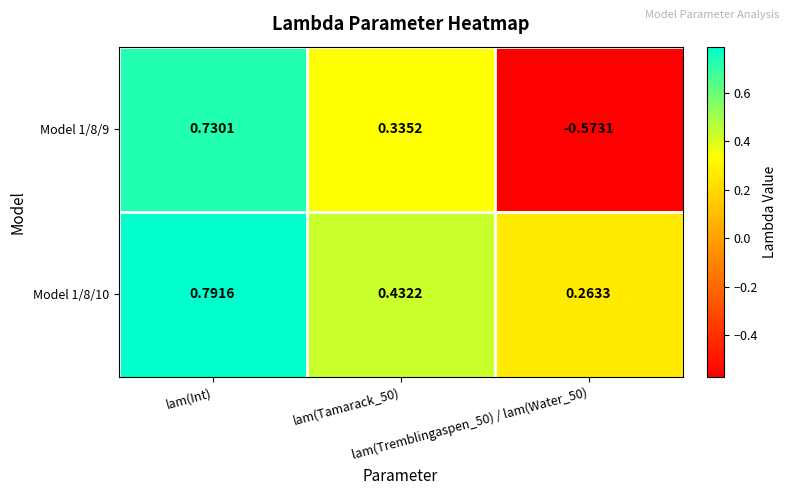

At which category is the sum across all series the highest?

lam(Int)